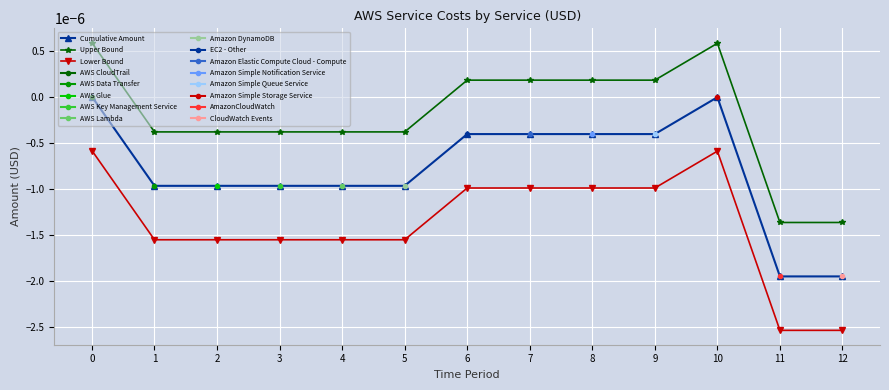

Which series has the largest range (max minus min)?

Cumulative Amount